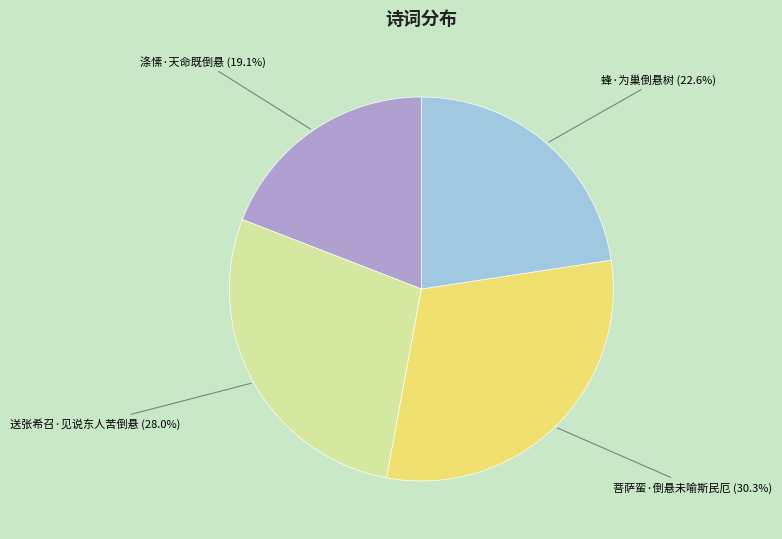

What is the ratio of the value at 蜂·为巢倒悬树 to the value at 送张希召·见说东人苦倒悬?

0.8